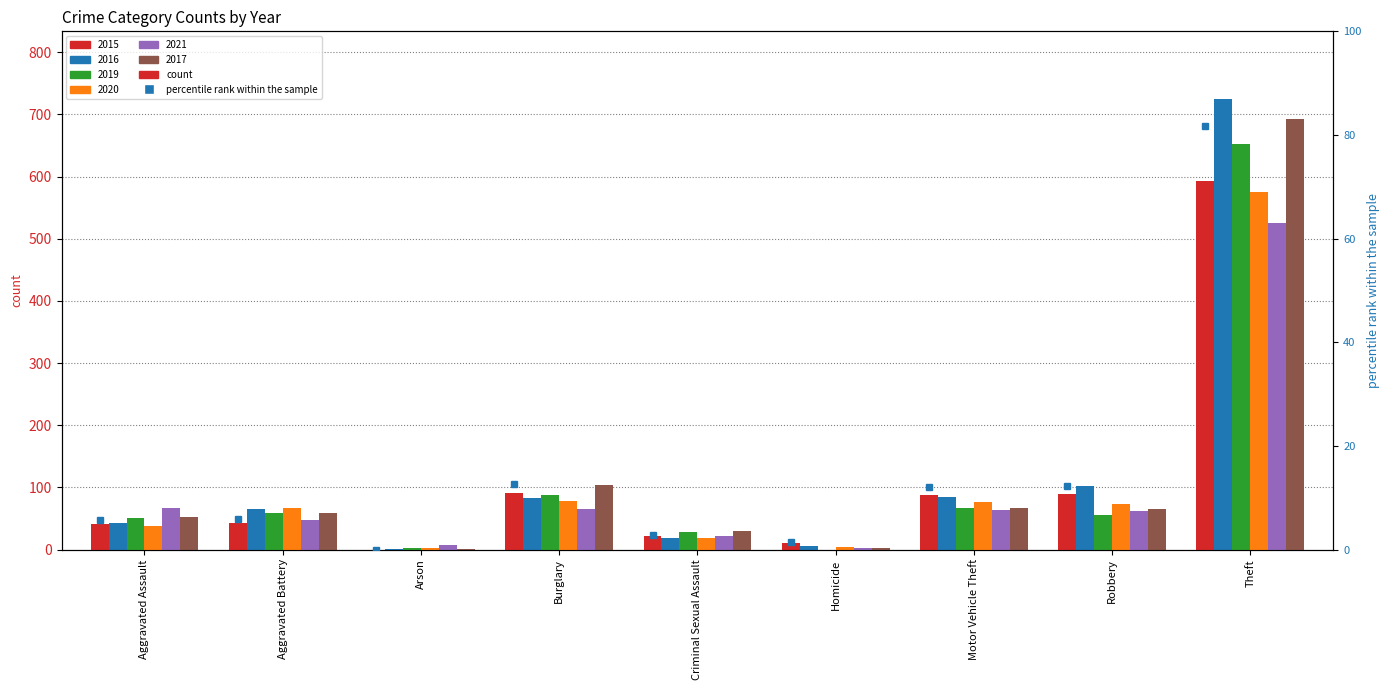

What is the total value across all series at Theft?

3762